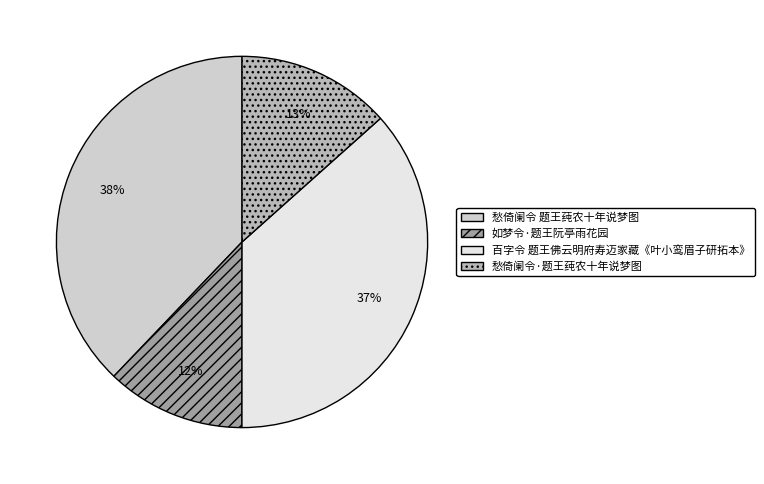

To the nearest percent, what percentage of the pie is 百字令 题王佛云明府寿迈家藏《叶小鸾眉子研拓本》?

37%